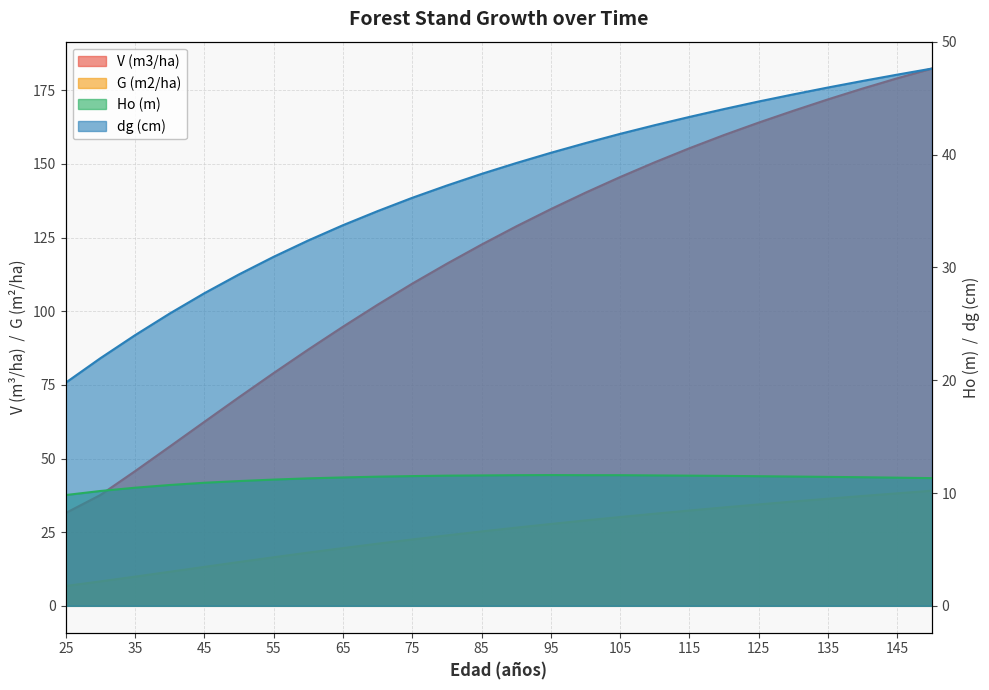

What is the average value of the G (m2/ha) series?

24.7